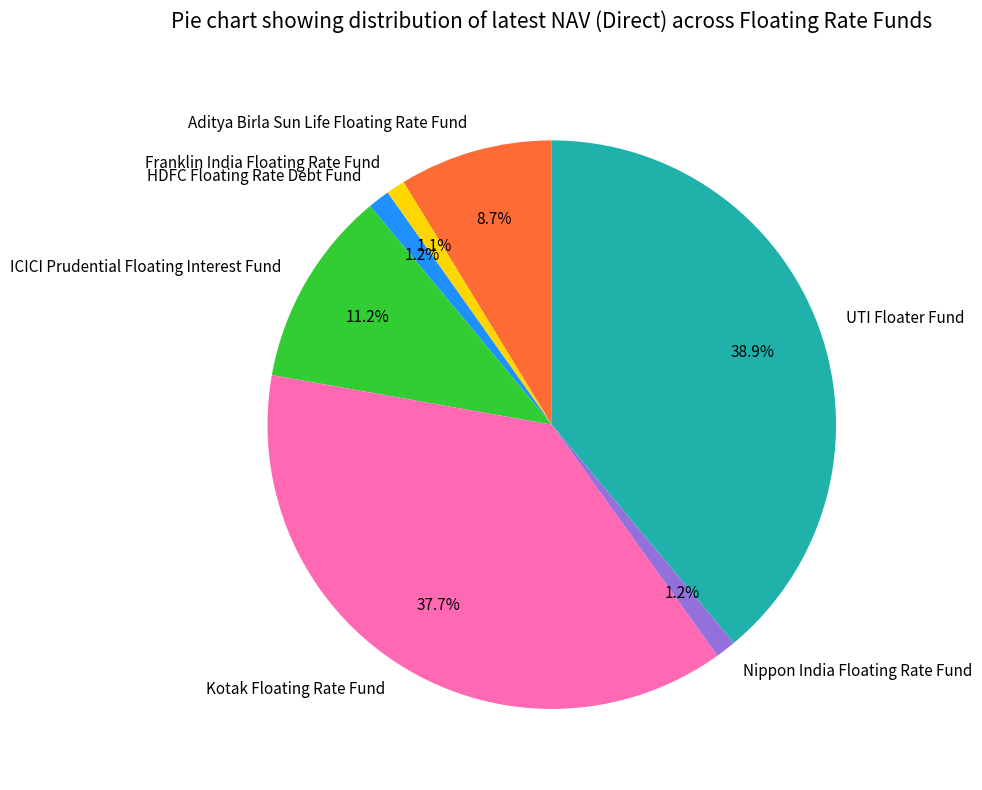

The Kotak Floating Rate Fund slice represents 49% of the pie. True or false?

False